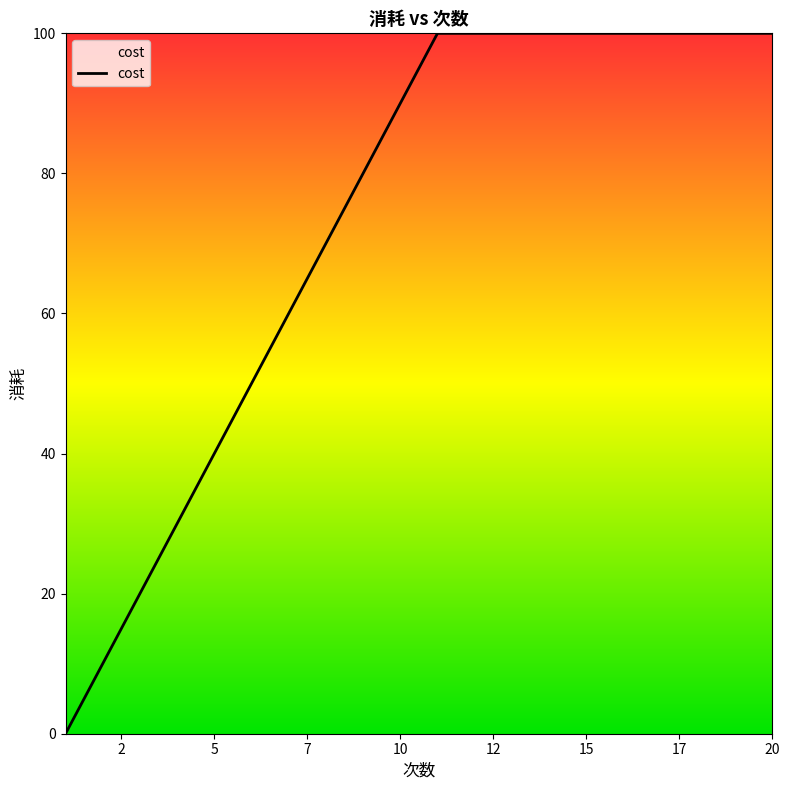

What is the difference between the maximum and minimum values?

100